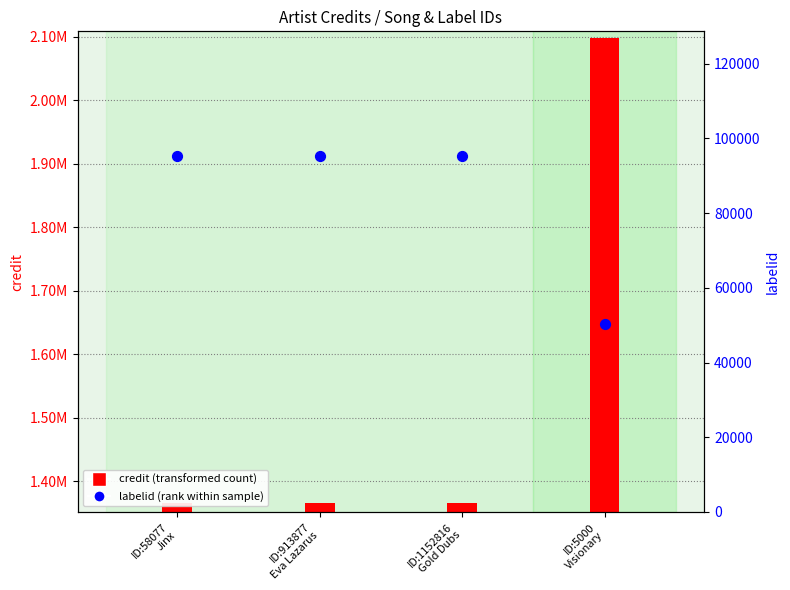

Between ID:913877
Eva Lazarus and ID:1152816
Gold Dubs, which is larger?

ID:913877
Eva Lazarus